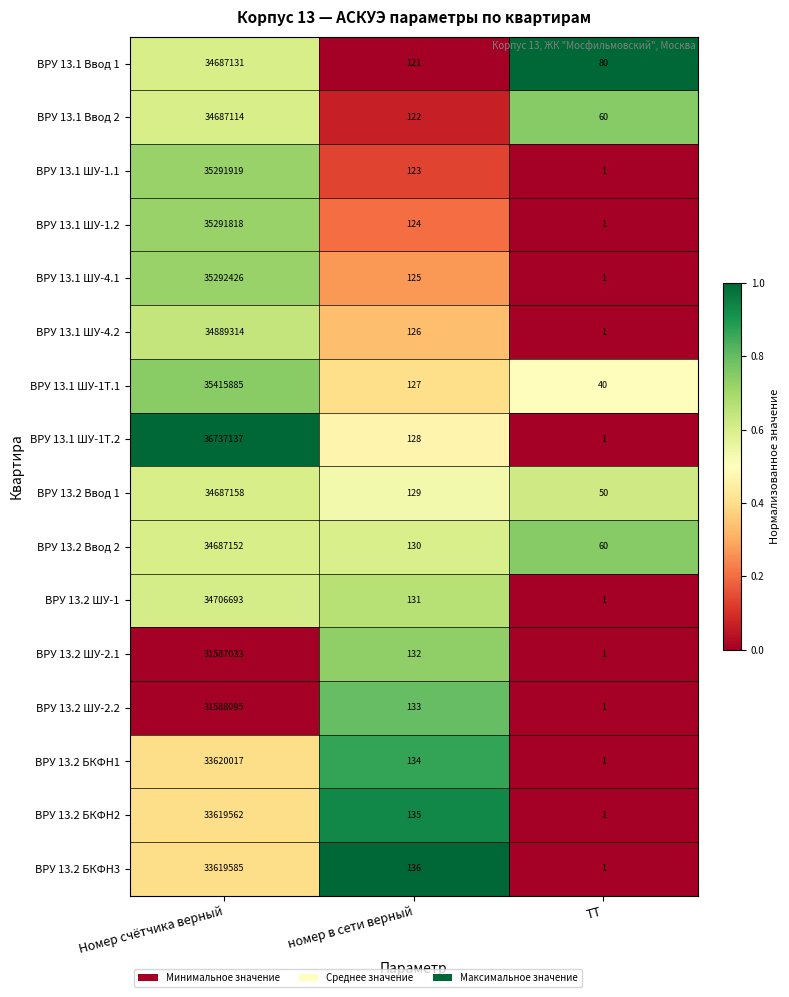

Count the number of categories in the chart.

3